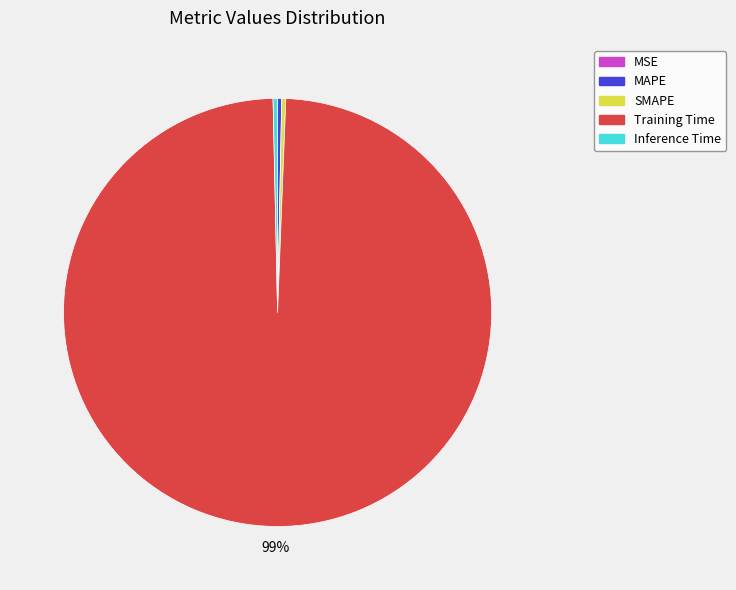

Do SMAPE and Training Time together represent more than half of the pie?

Yes